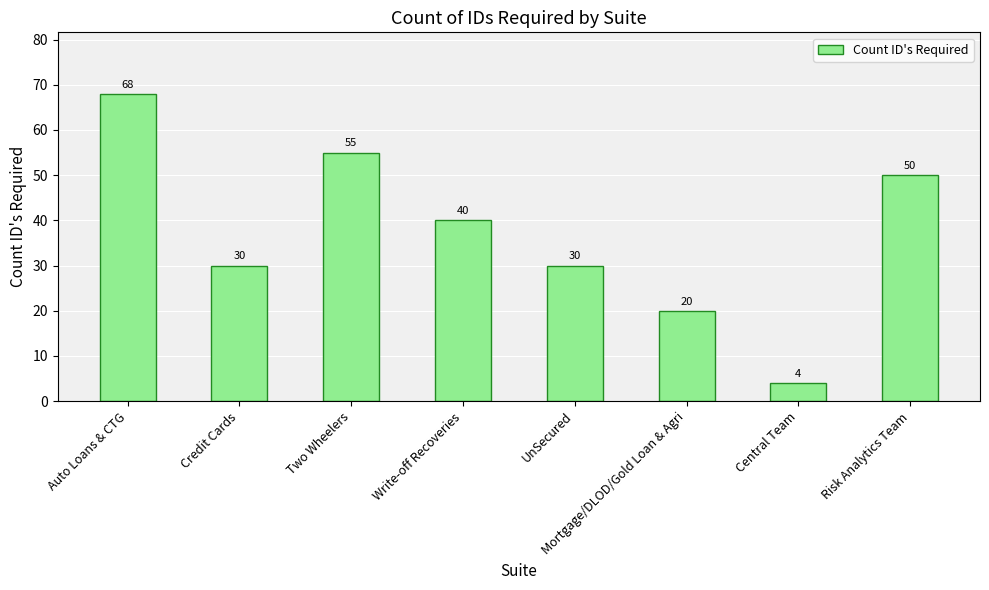

The chart shows a value of 20 at Mortgage/DLOD/Gold Loan & Agri. True or false?

True